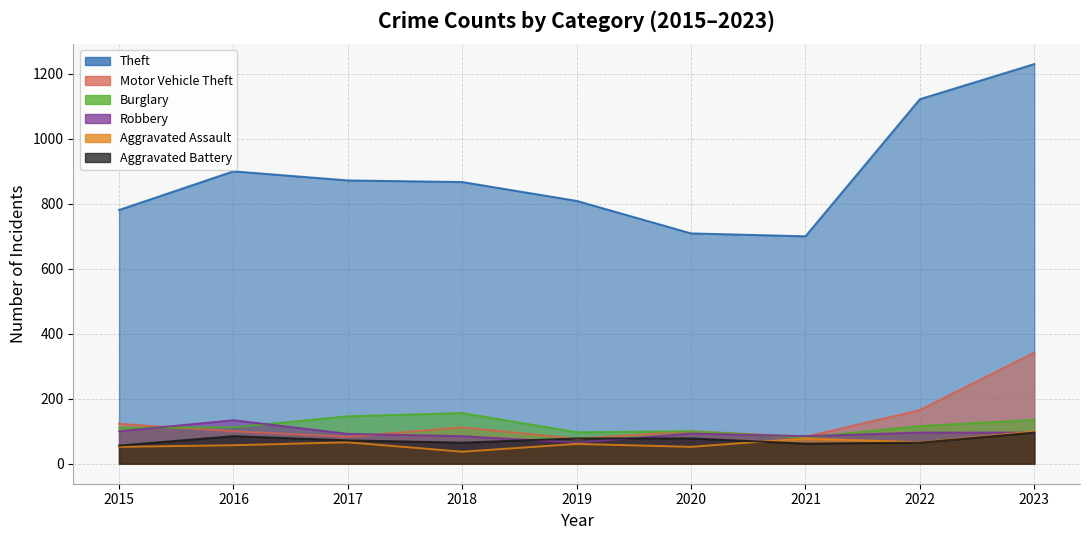

List the labels in order of Theft value, smallest first.

2021, 2020, 2015, 2019, 2018, 2017, 2016, 2022, 2023